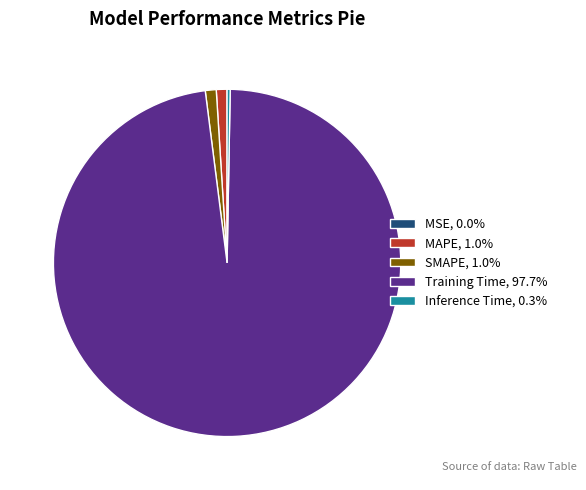

Does any single category account for the majority?

Yes